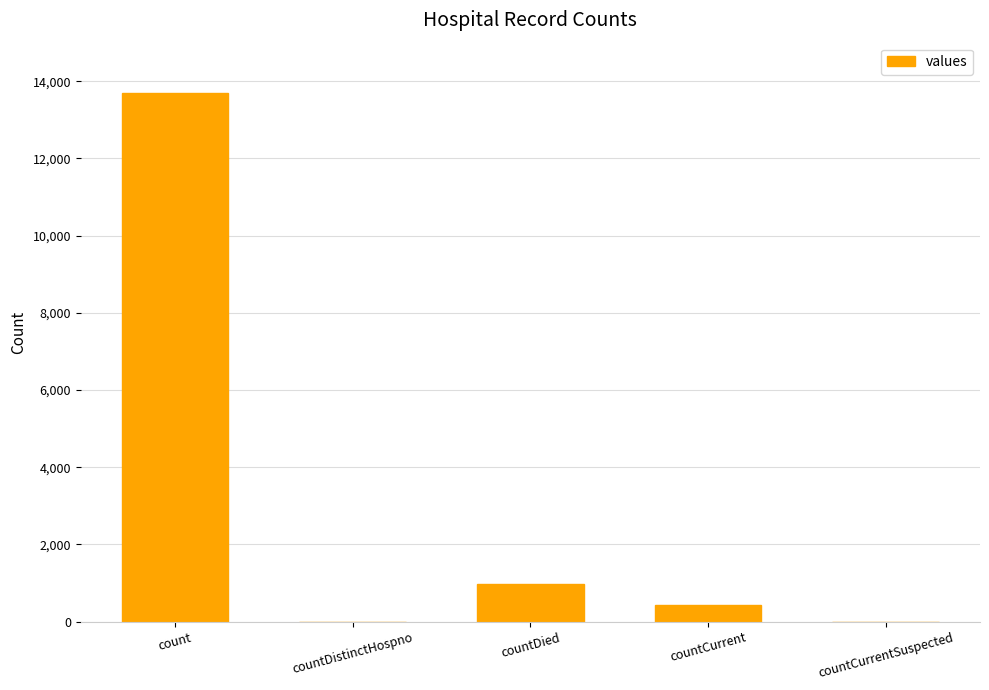

How many series are shown in this chart?

1